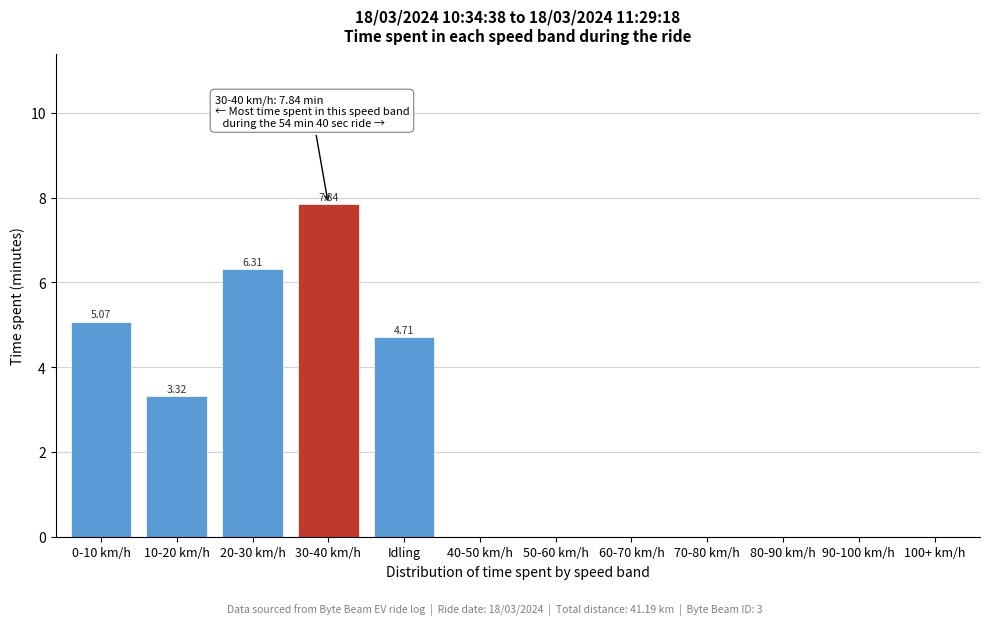

Which has a higher value, 40-50 km/h or 30-40 km/h?

30-40 km/h